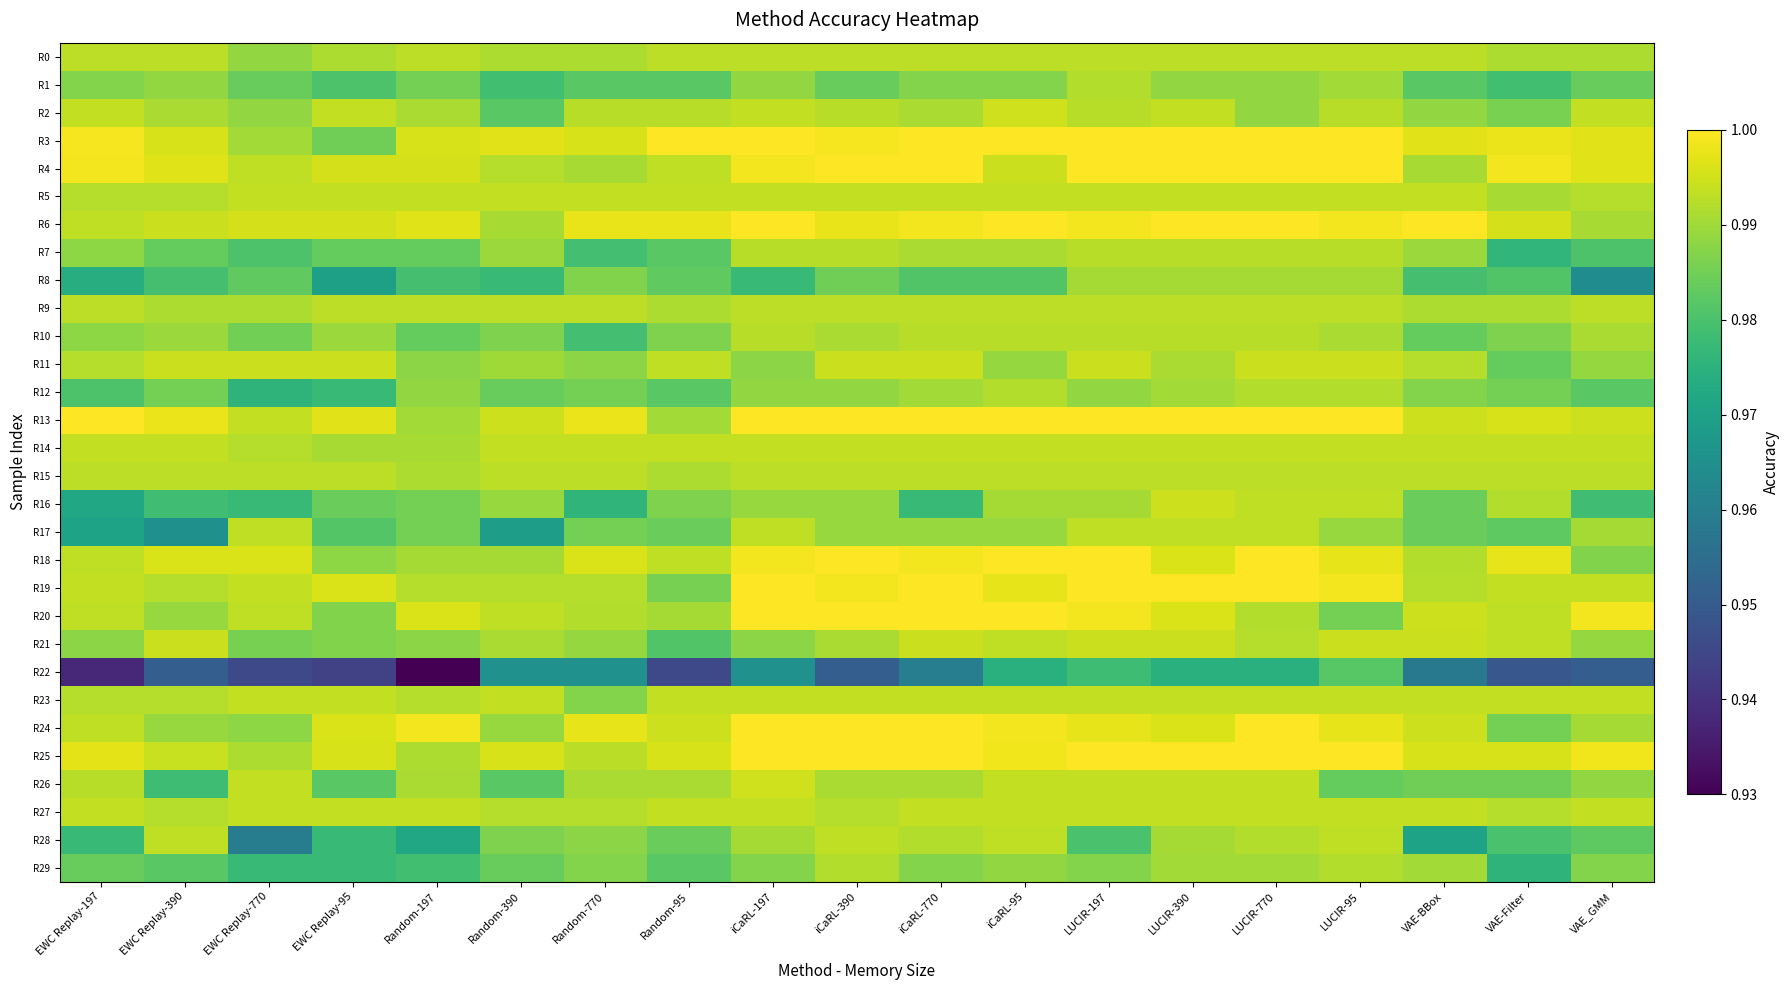

How many categories are shown in the chart?

19